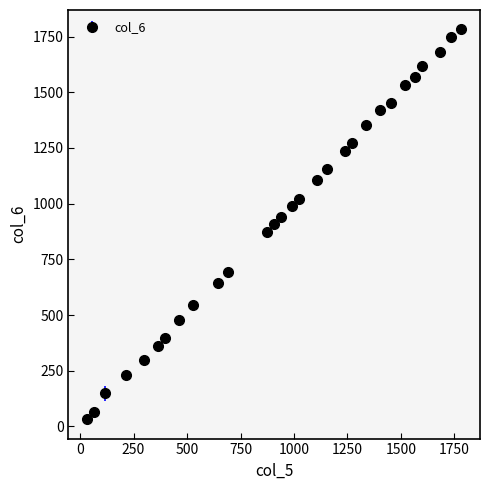

What is the maximum value shown in the chart?

1782.0